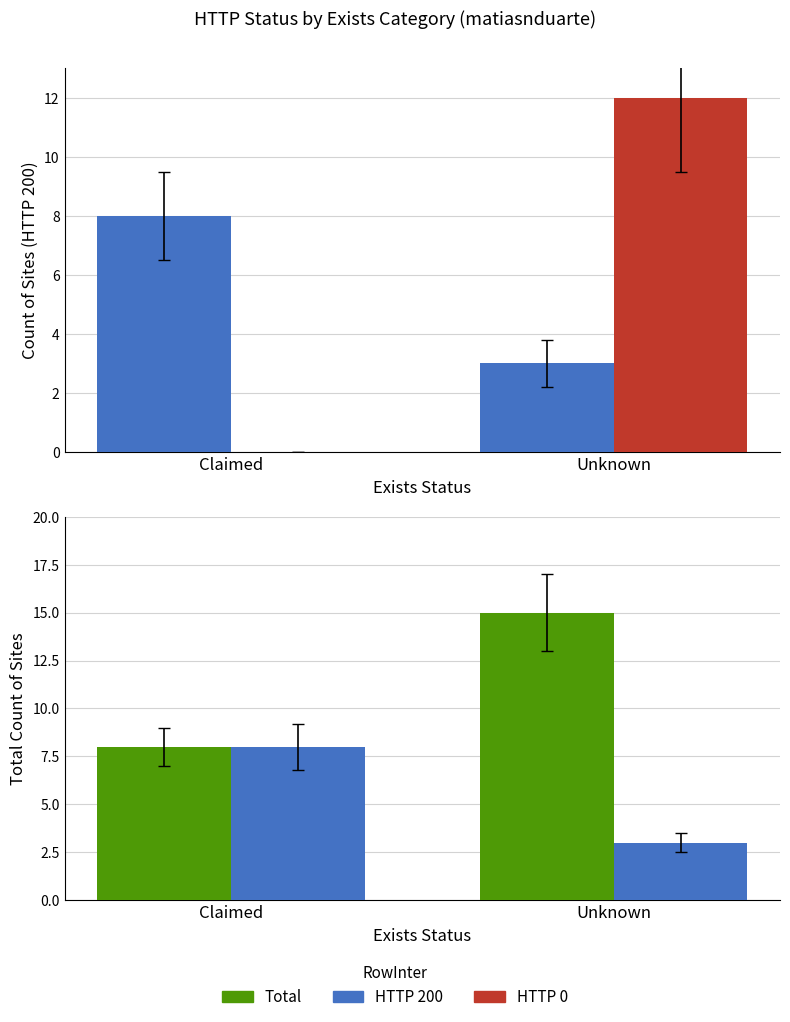

What is the label of the 1st bar from the right?

Unknown